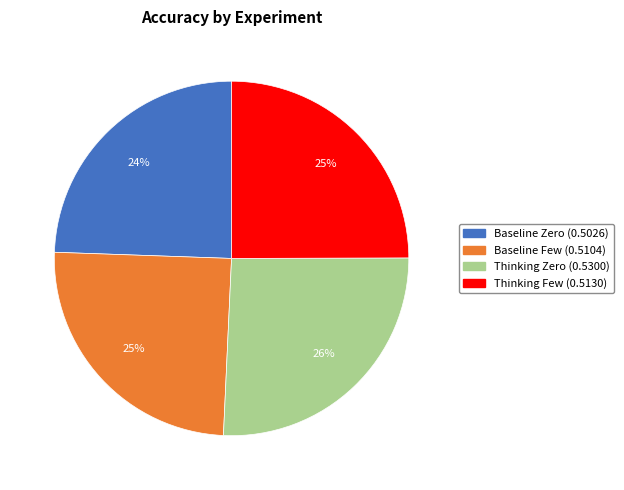

Is Baseline Few the majority of the pie?

No